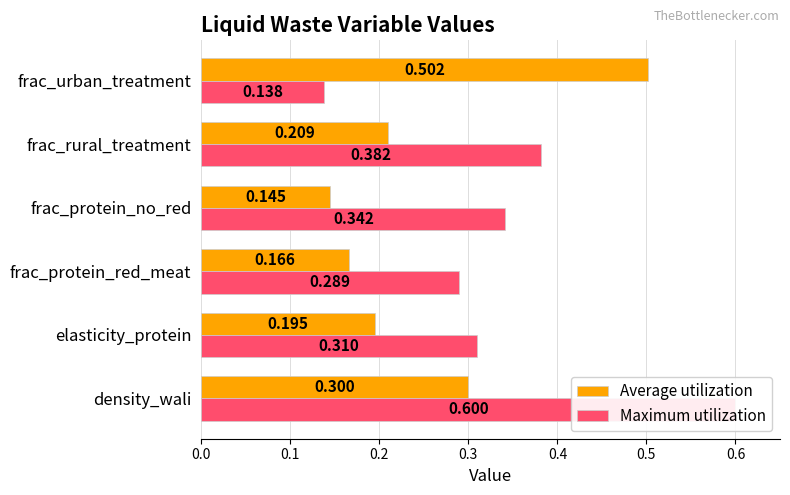

Which series has the widest spread of values?

Maximum utilization